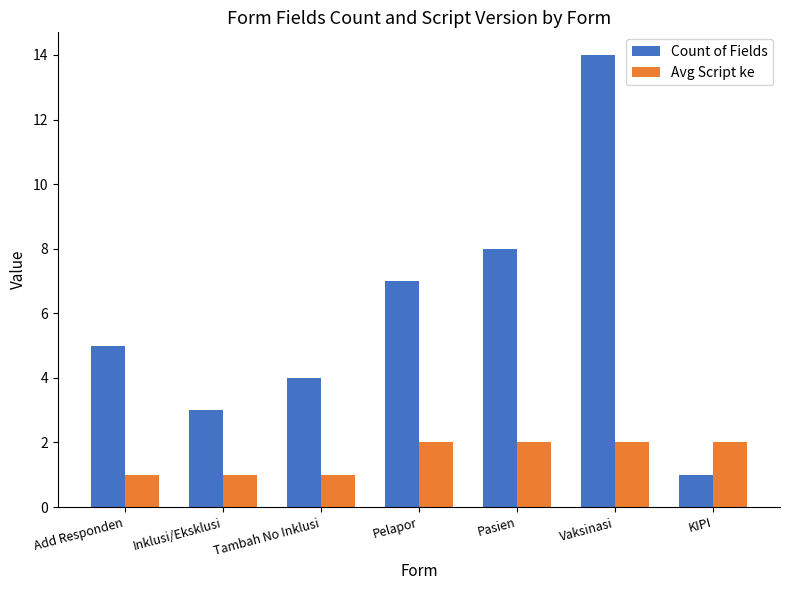

Which series has the widest spread of values?

Count of Fields